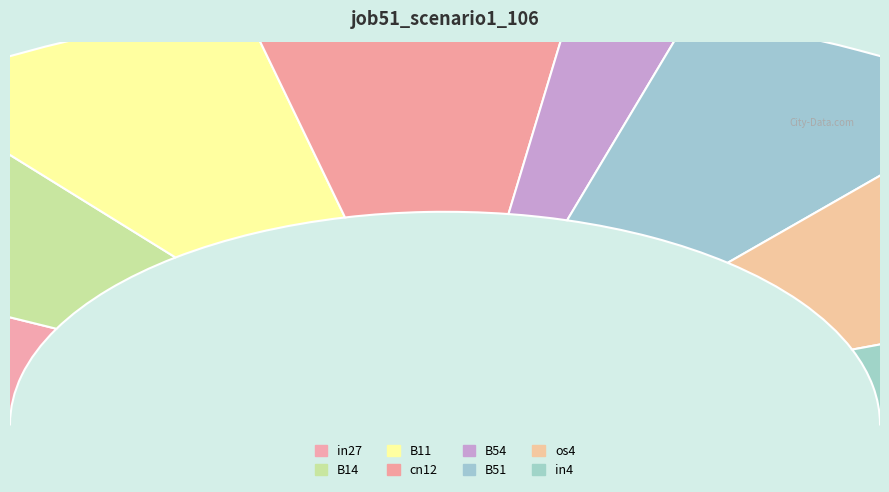

To the nearest percent, what is the average slice percentage?

13%